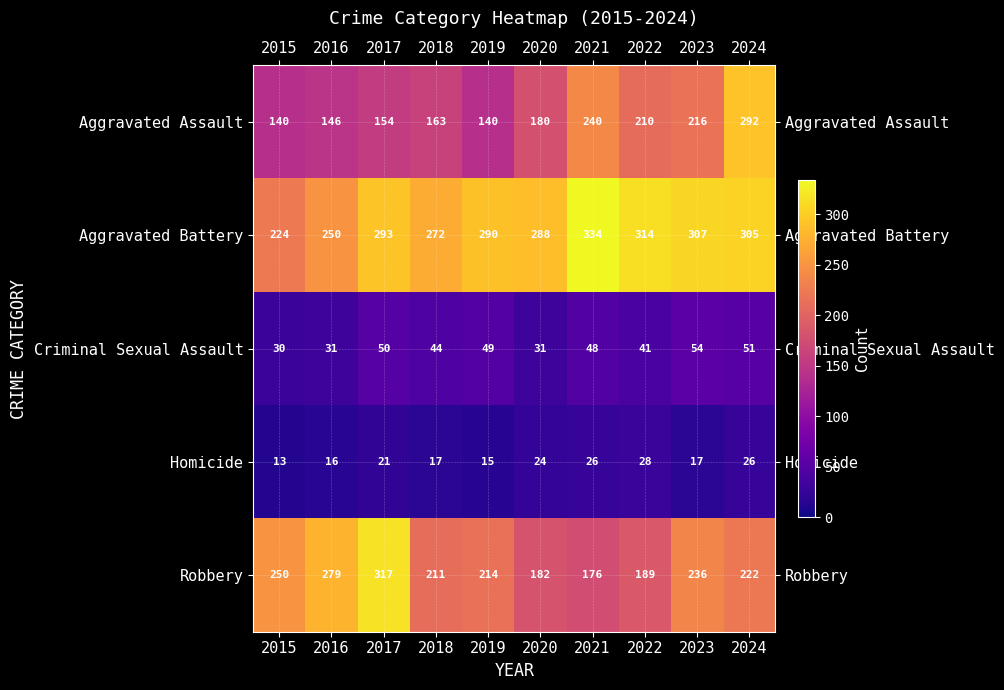

What is the difference between the highest and lowest values at 2021?

308